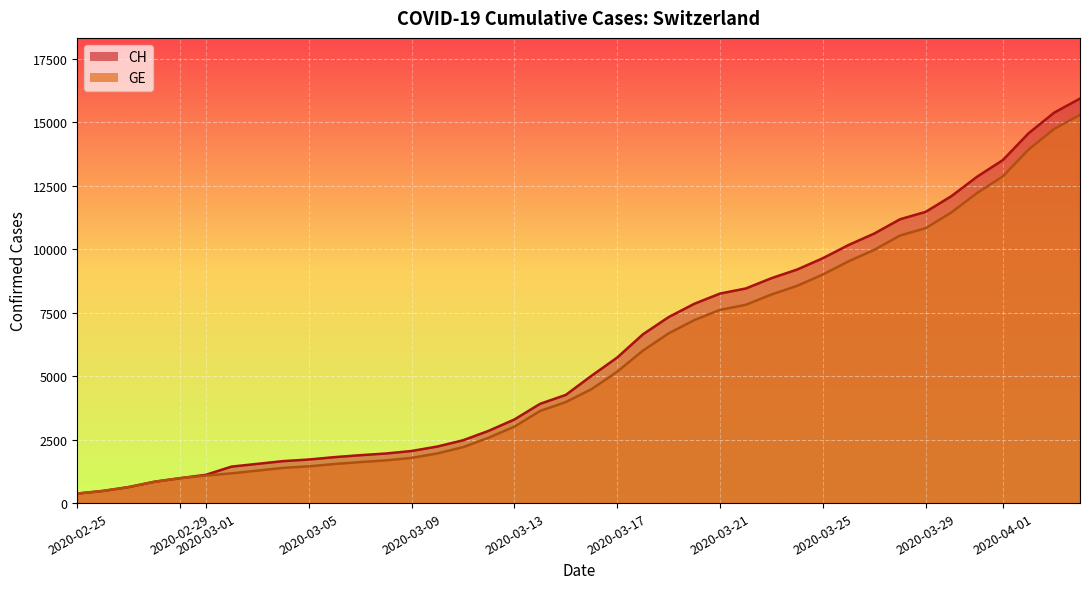

Rank the series at 2020-03-15 from highest to lowest value.

CH, GE